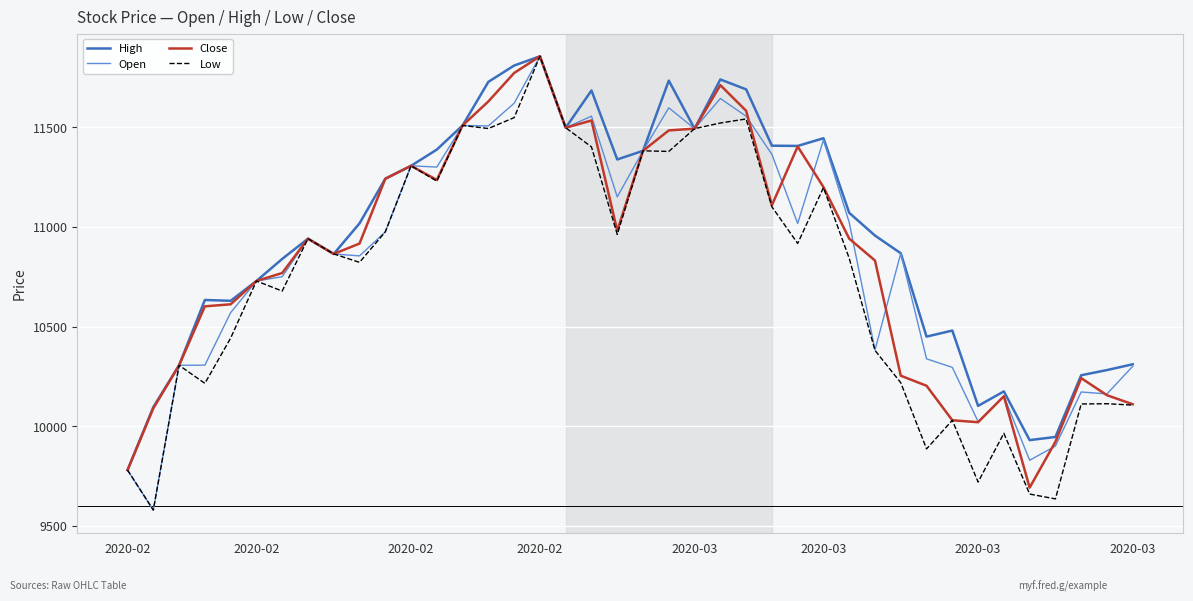

Which series has the largest total across all categories?

High